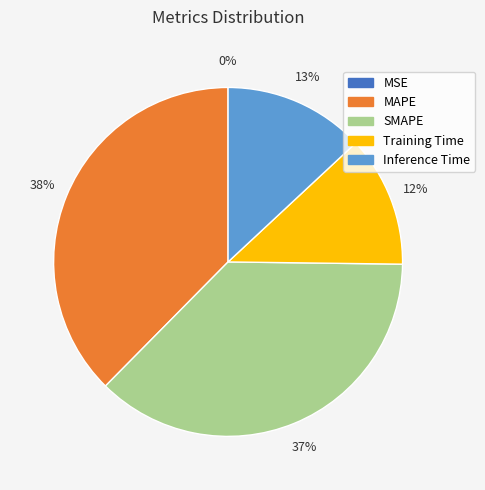

To the nearest percent, what is the difference between the largest and smallest slice percentages?

38%